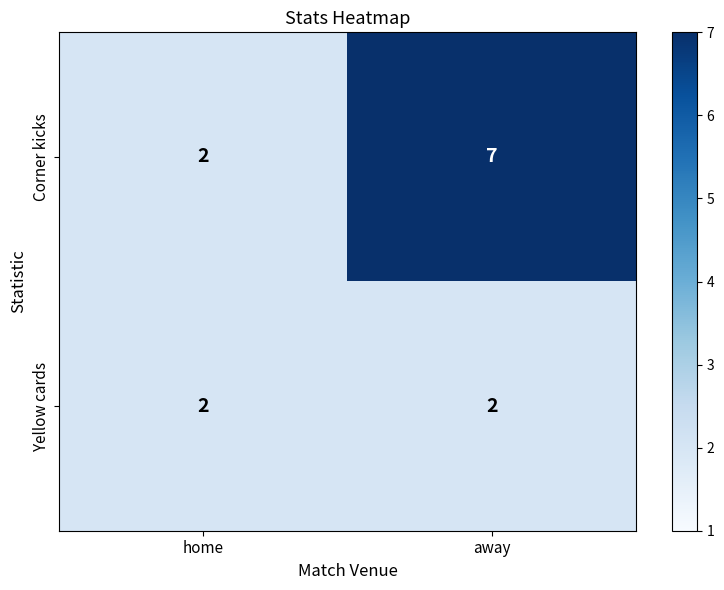

At which category does the chart reach its peak across all series?

away